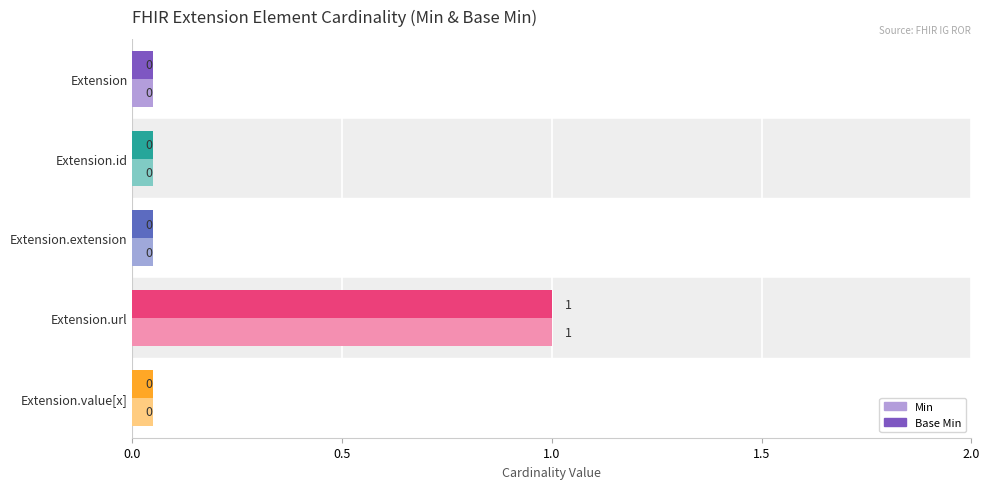

At how many categories does at least one series exceed 0?

1